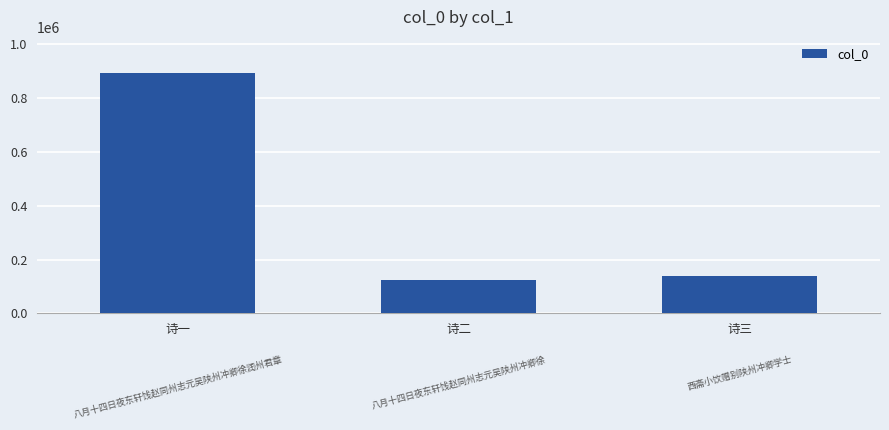

List the labels in order of value, smallest first.

诗二, 诗三, 诗一